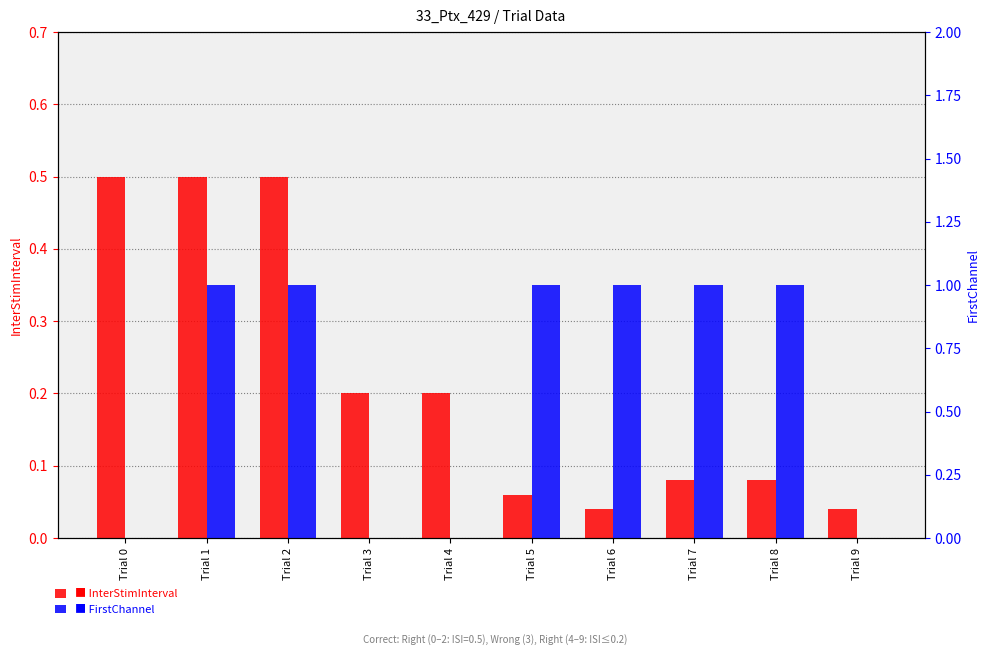

What value does the FirstChannel series have at Trial 7?

1.0